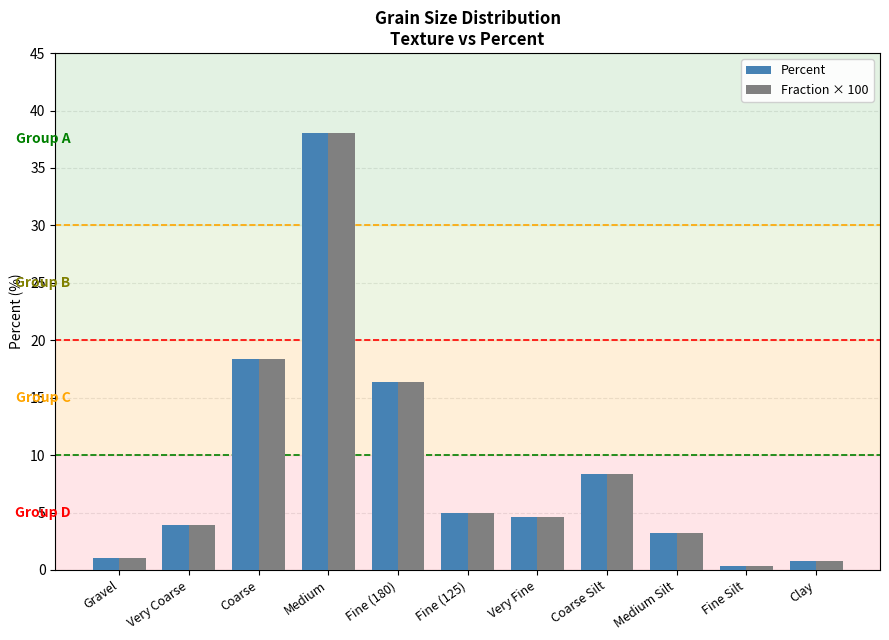

What is the difference between the maximum and second lowest values in the Fraction × 100 series?

37.3